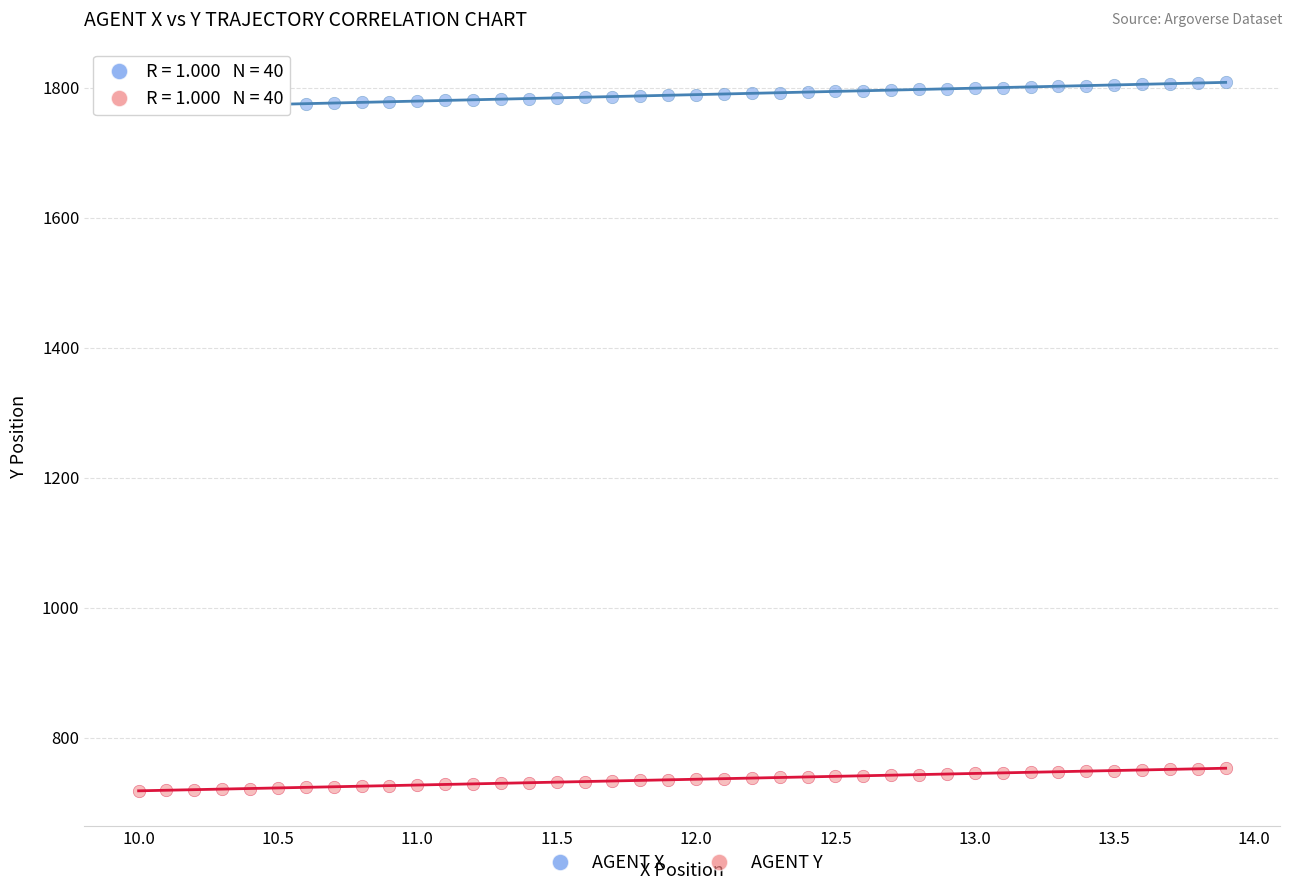

Which series has the widest spread of Y values?

AGENT X